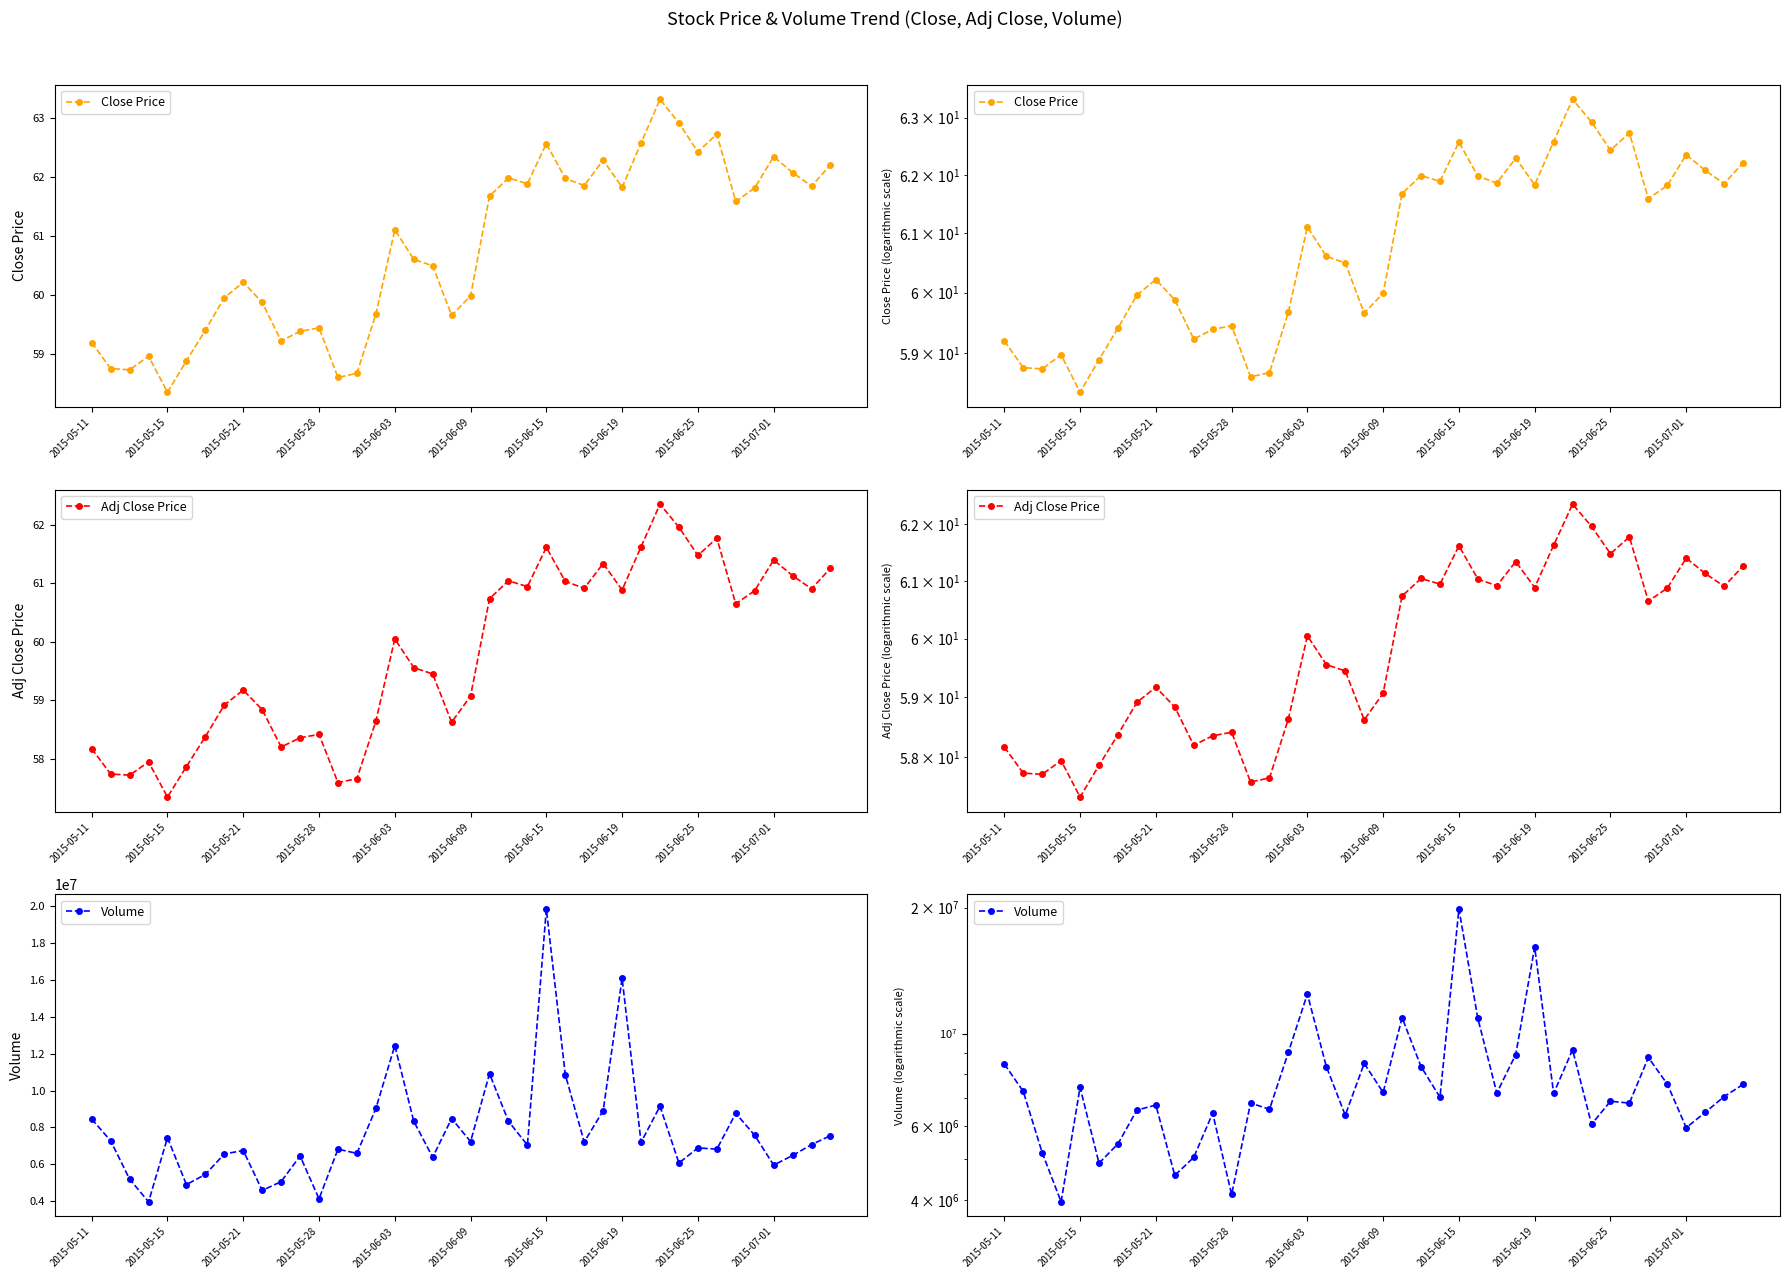

Between 2015-05-21 and 16, which series saw the biggest shift?

Volume